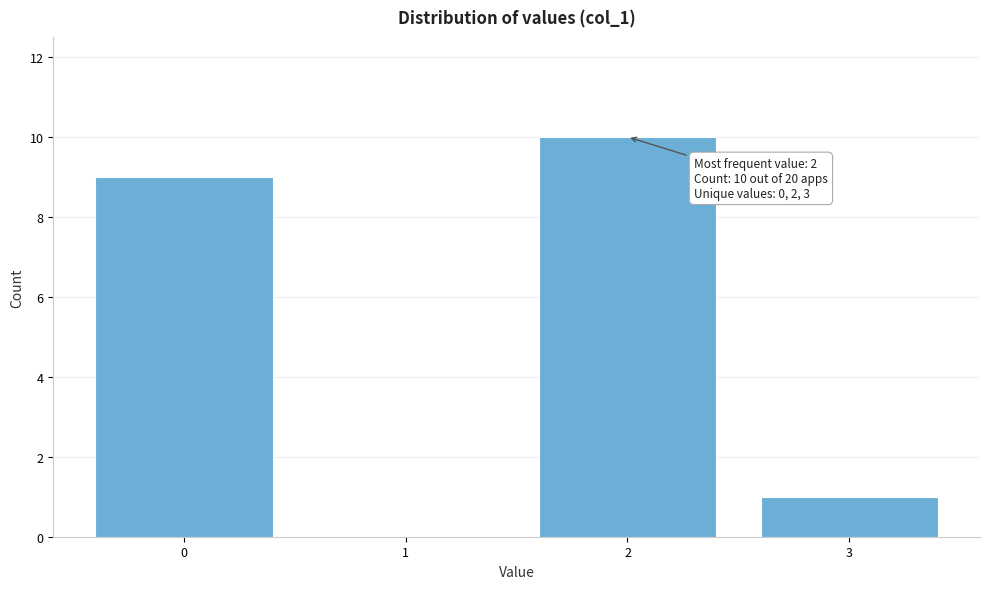

Over which range of the x-axis is the bar tallest?

1.5 to 2.5